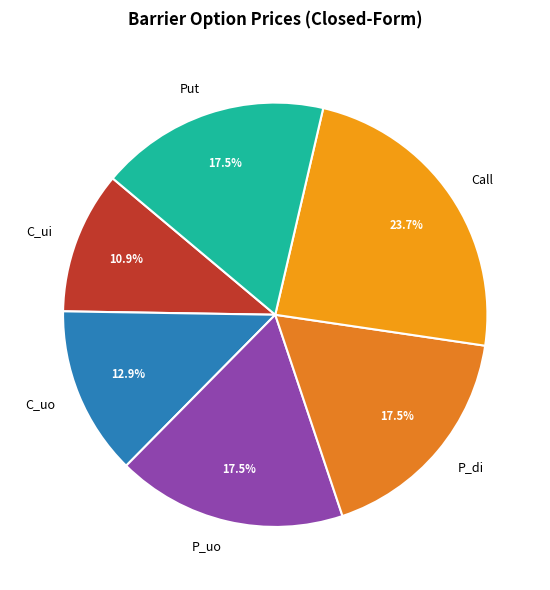

To the nearest percent, what is the average slice percentage?

17%